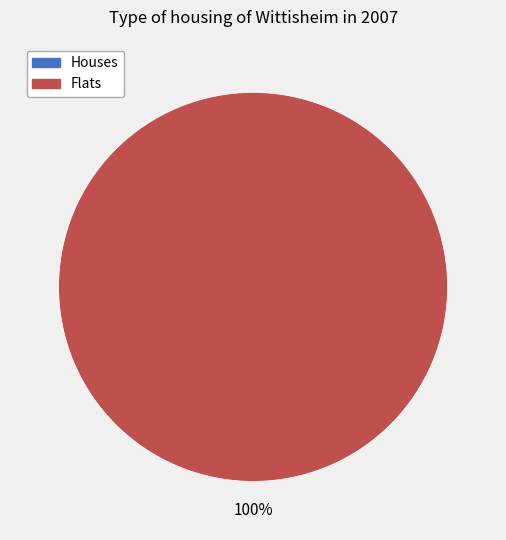

Is 1526505622 the majority of the pie?

Yes